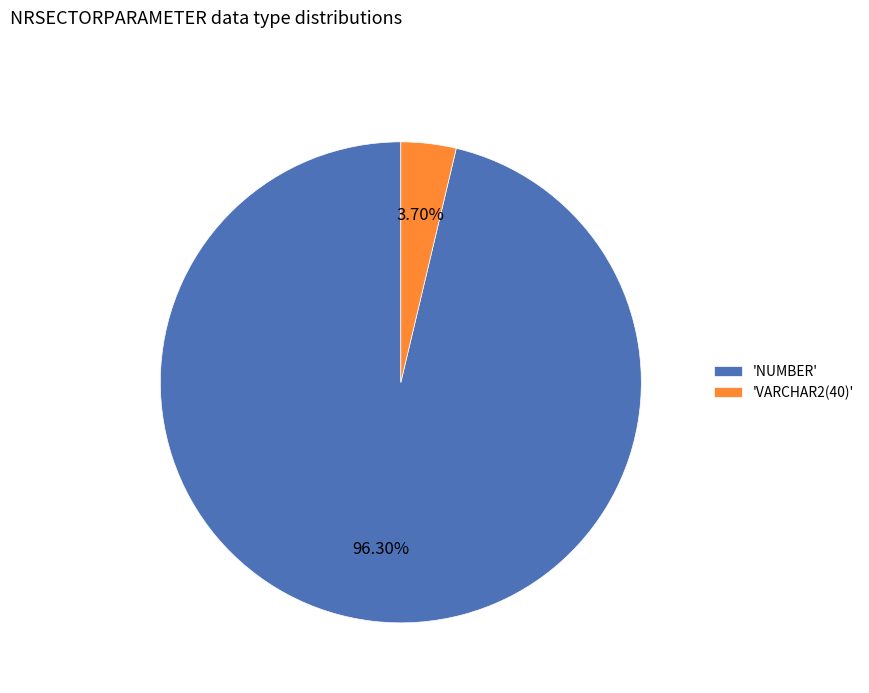

Rank the categories by value from highest to lowest.

'NUMBER', 'VARCHAR2(40)'